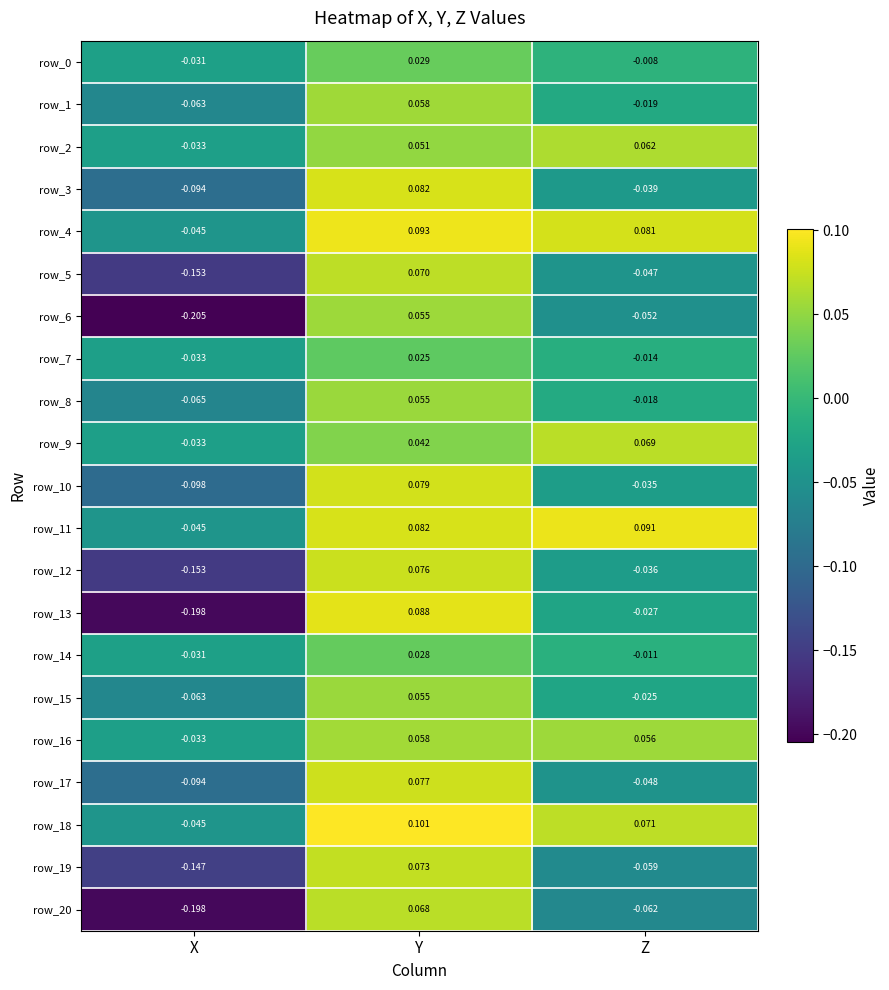

Is the value of row_14 at Z greater than the value of row_4 at Z?

No